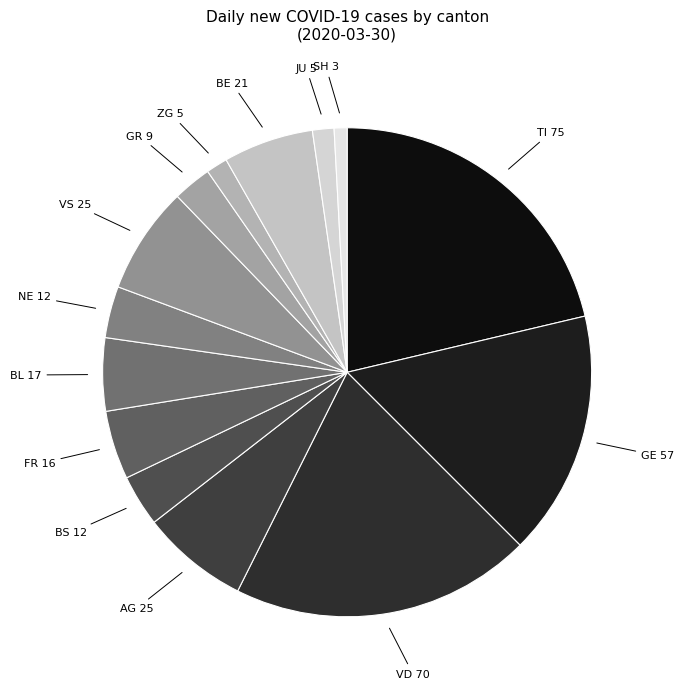

Which has a higher value, JU 5 or FR 16?

FR 16